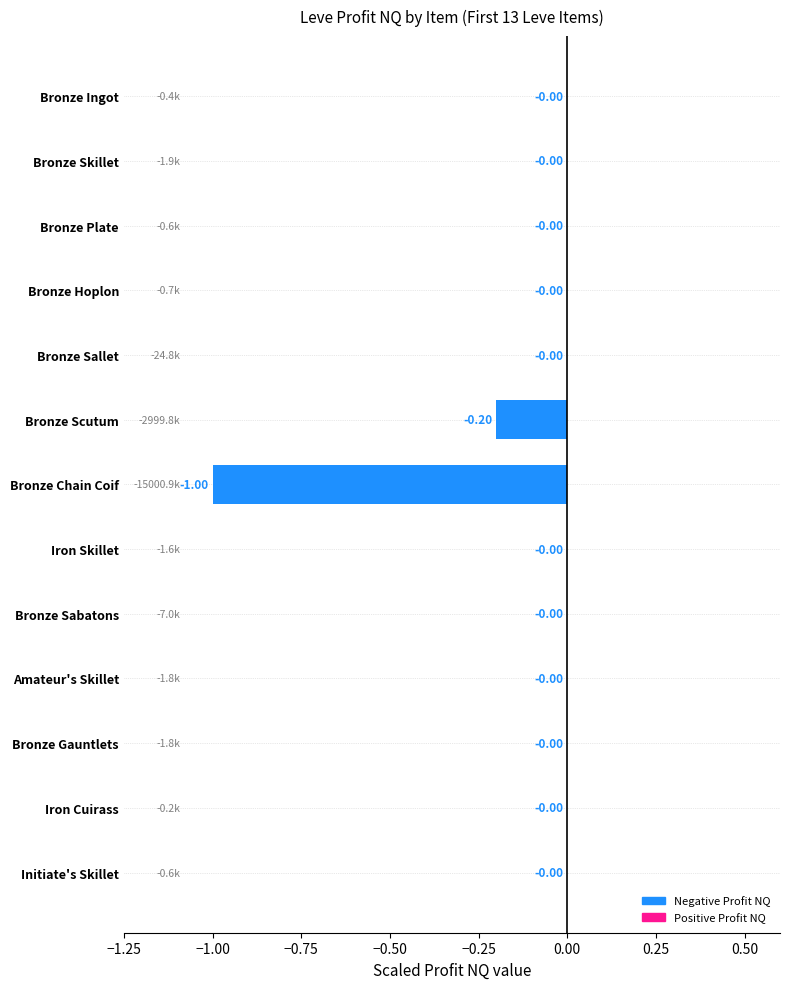

What is the sum of all values?

-1.2